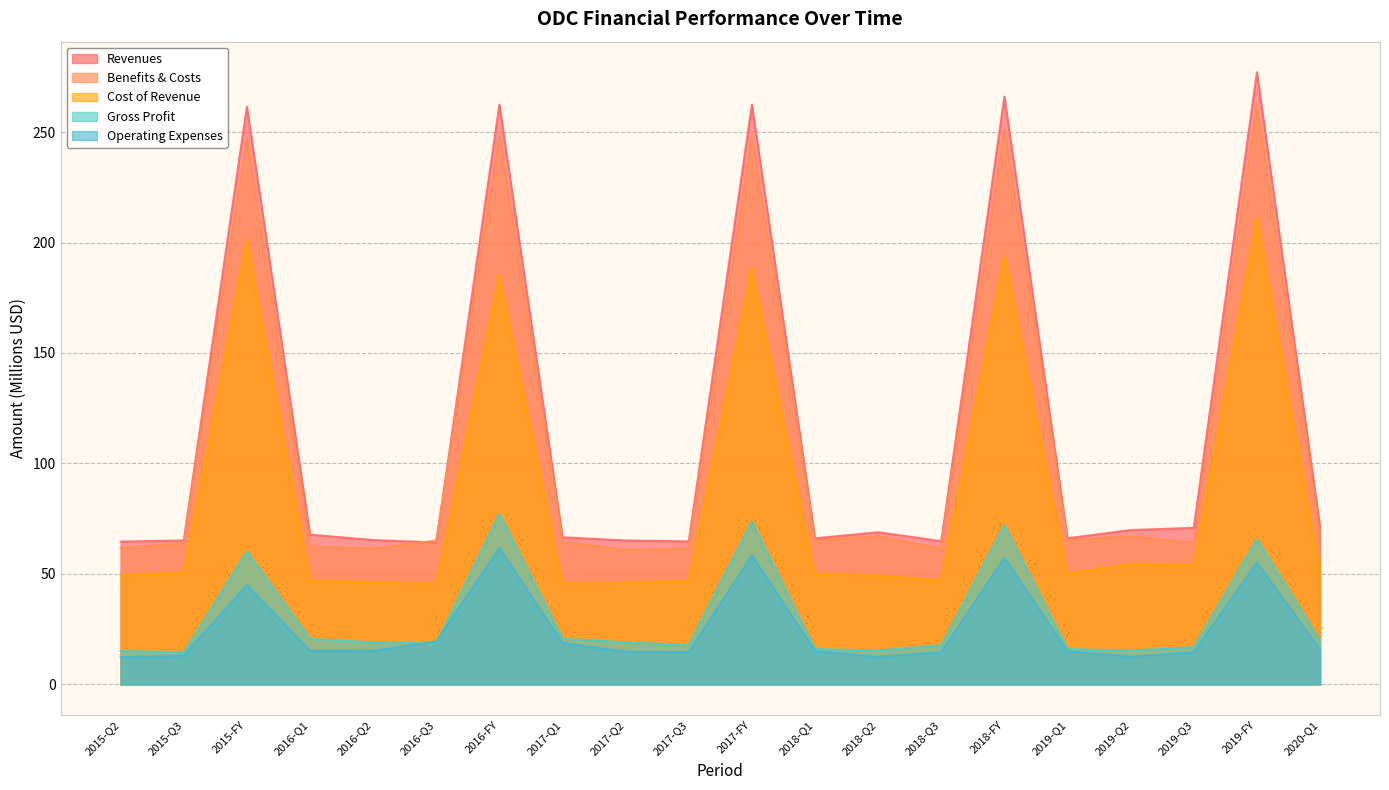

What are all the series names shown in the legend?

Revenues, Benefits & Costs, Cost of Revenue, Gross Profit, Operating Expenses